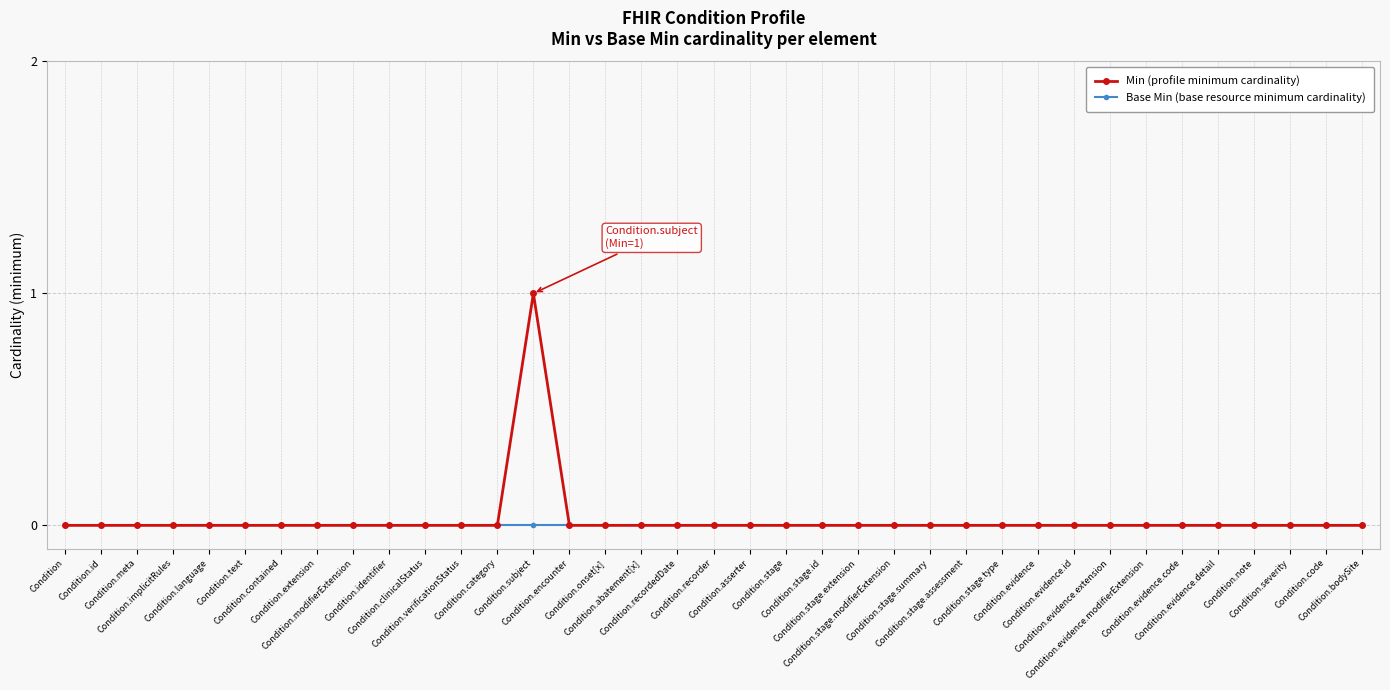

How many distinct data groups are displayed?

2